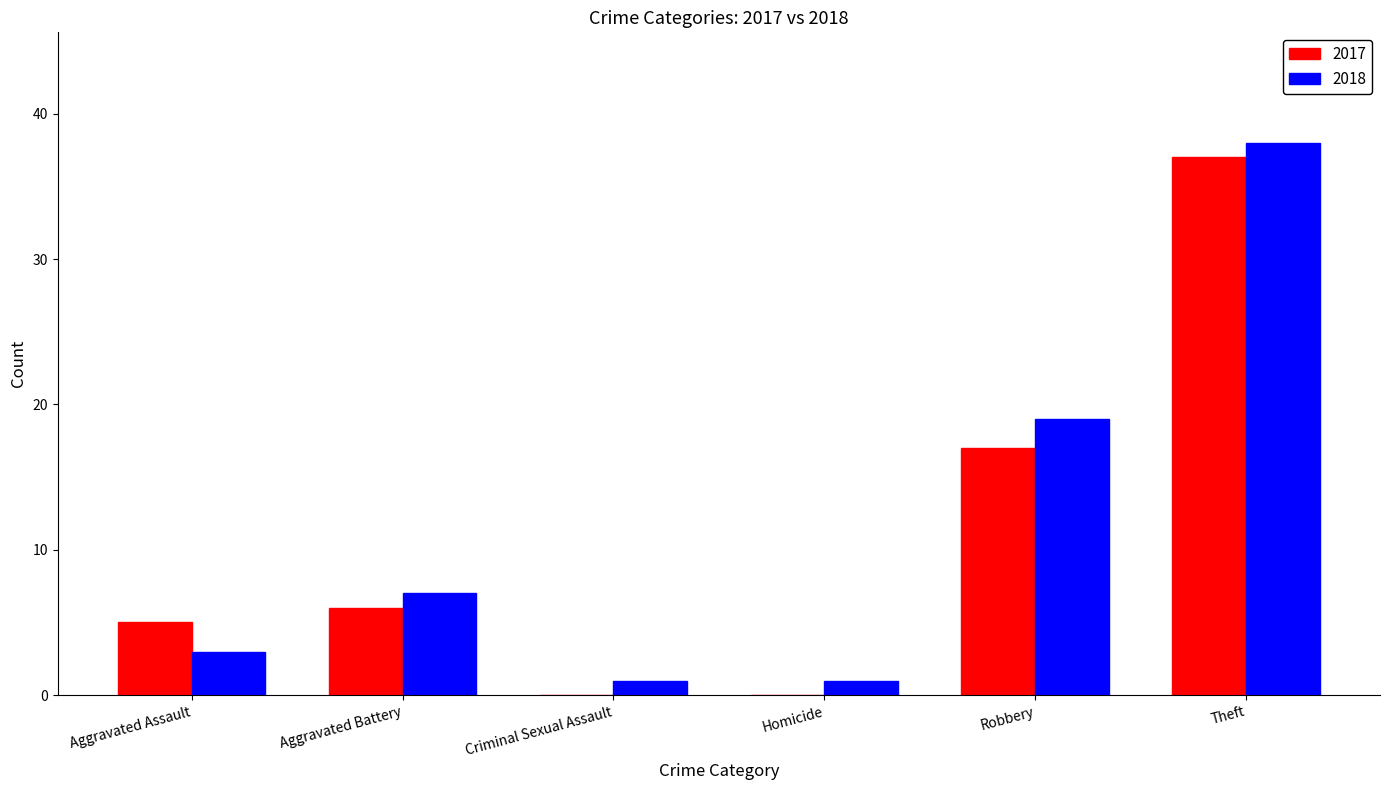

What is the highest value of the 2018 series?

38